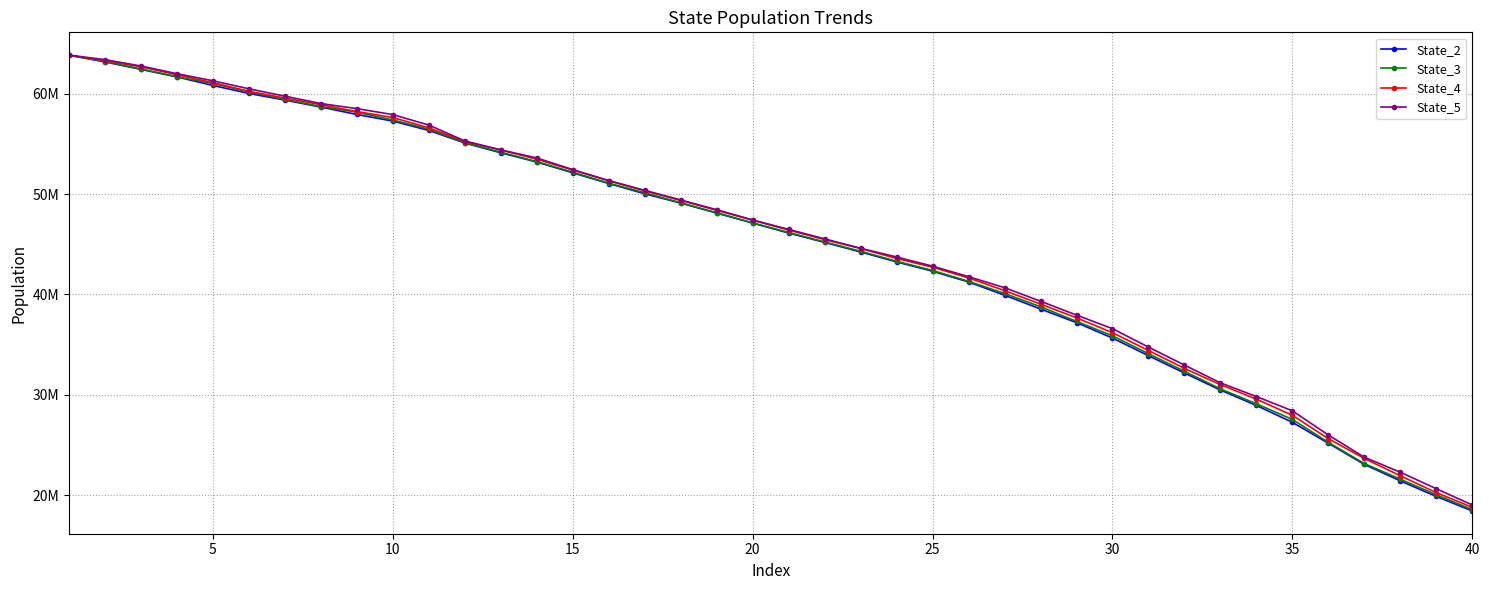

True or false: State_4 and State_3 intersect in this chart.

False